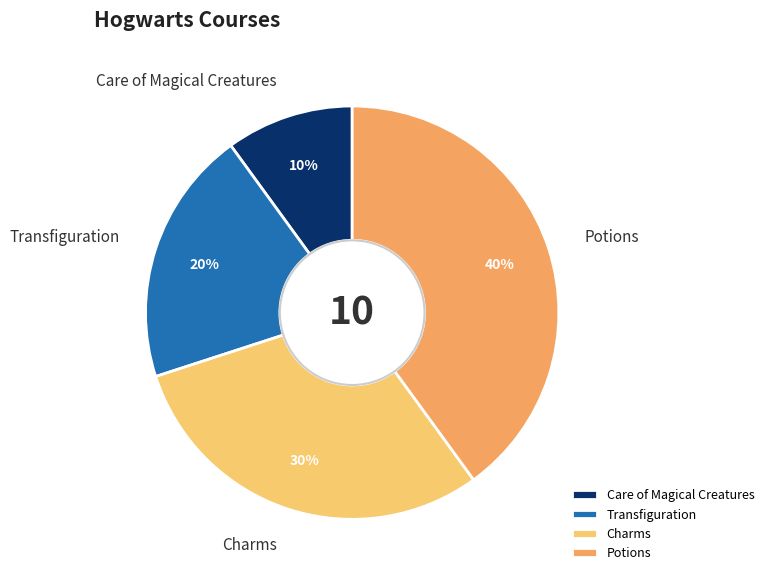

What is the largest slice in the pie chart?

Potions